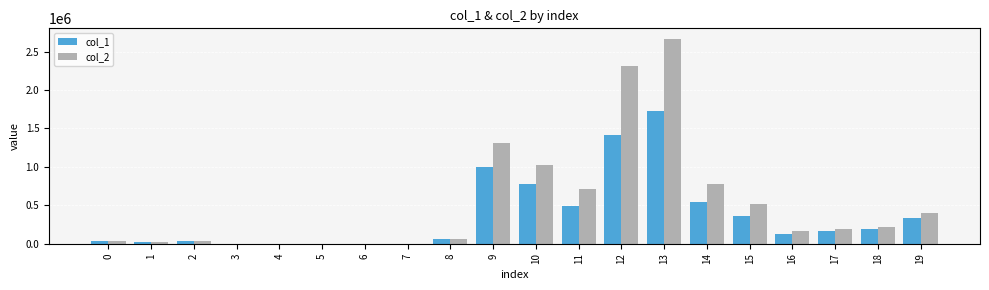

Which series has the largest total across all categories?

col_2